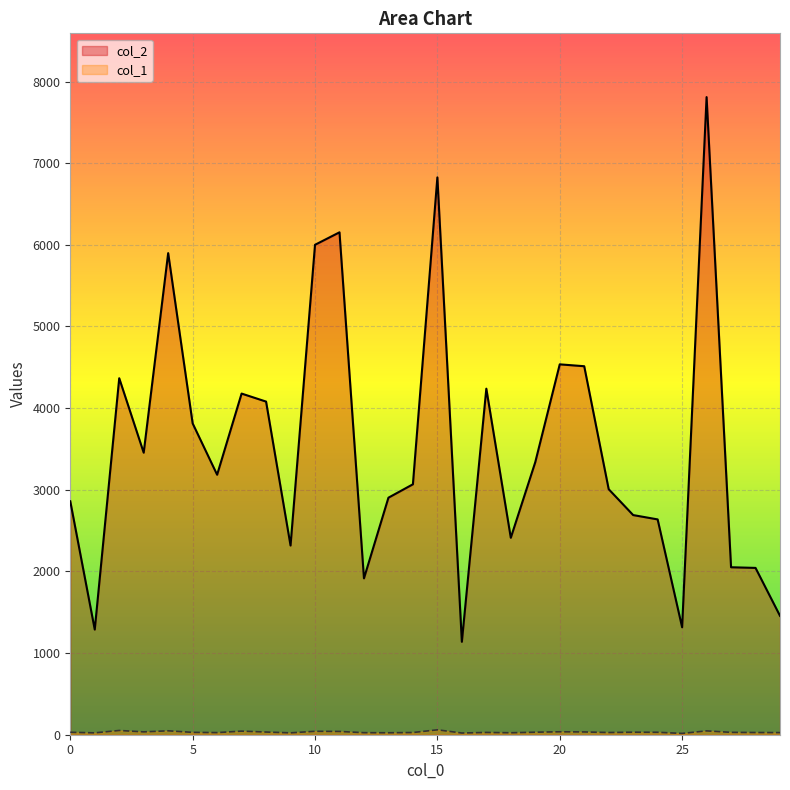

How many lines are shown in the chart?

2